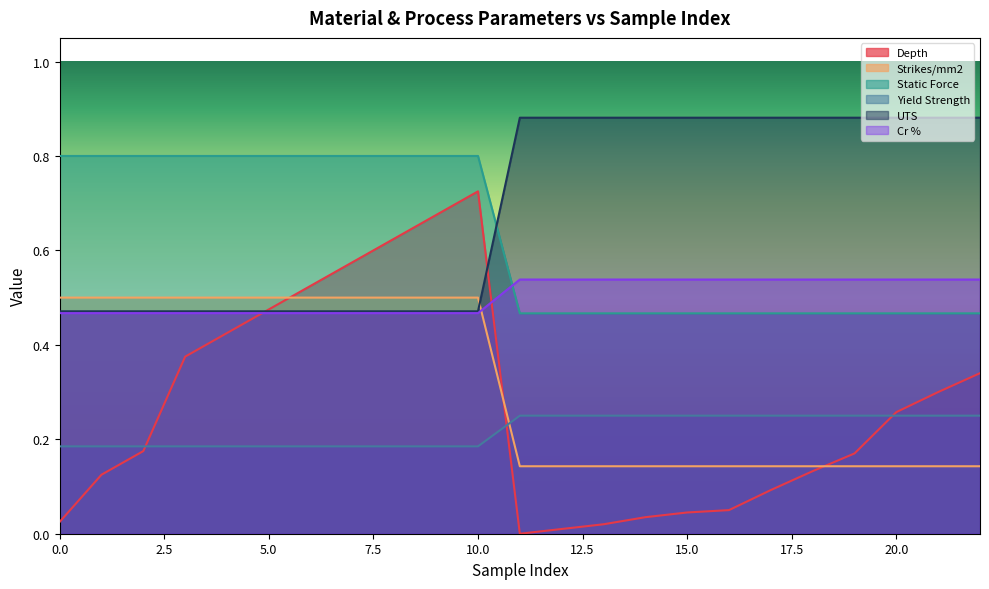

What is the difference between the second highest and minimum values in the Static Force series?

0.3